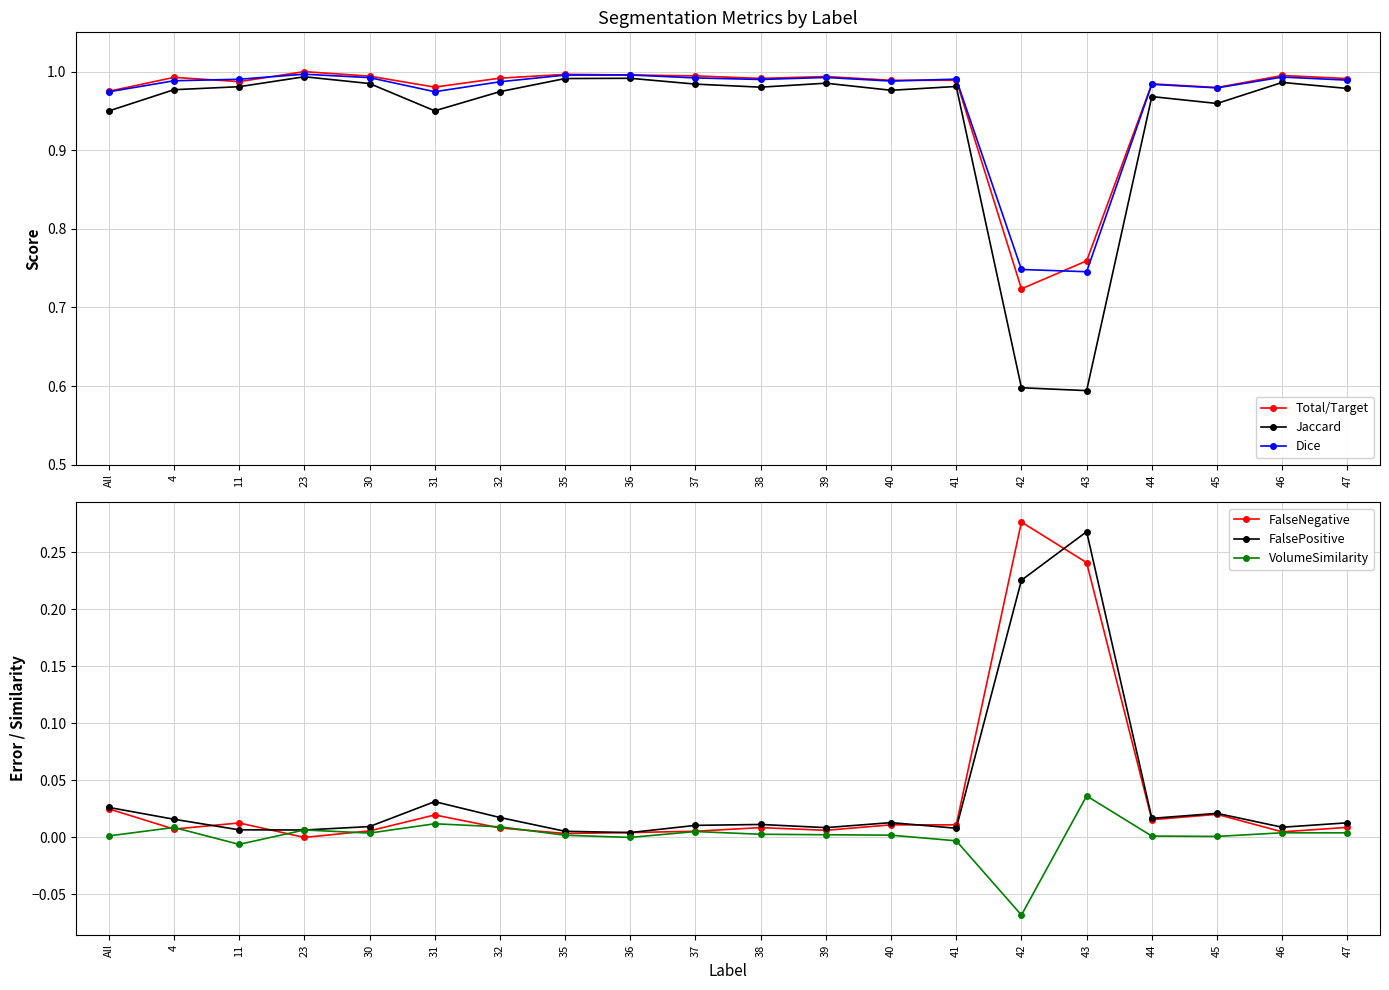

Which series has the largest total across all categories?

Total/Target